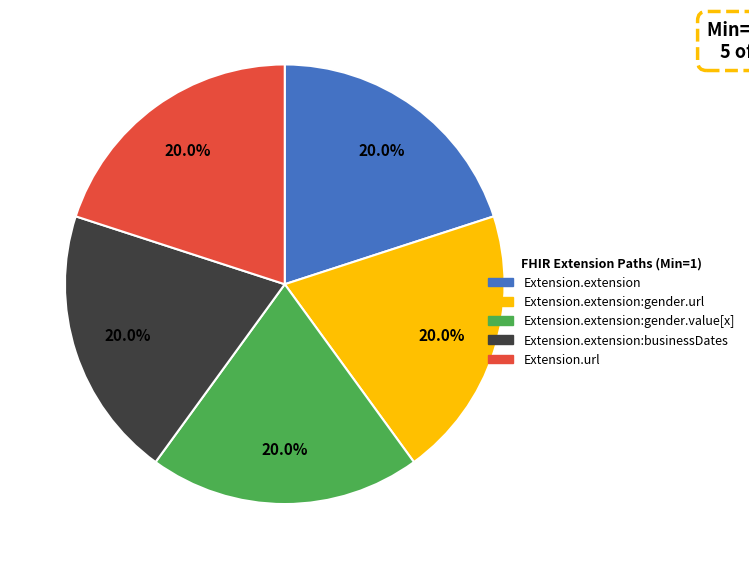

Count the number of slices in the pie.

5